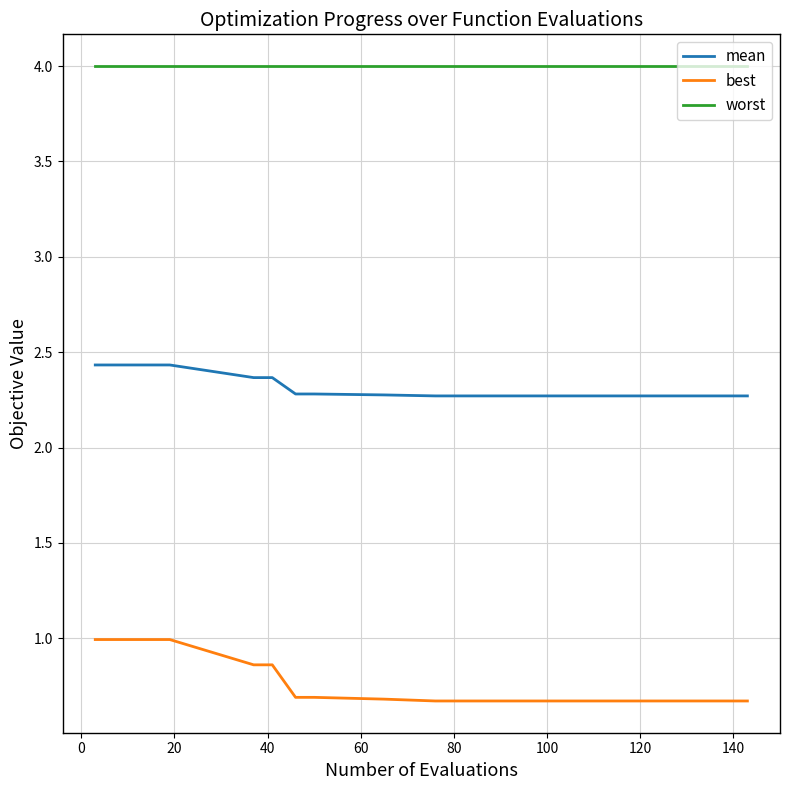

Which series has the largest total across all categories?

worst